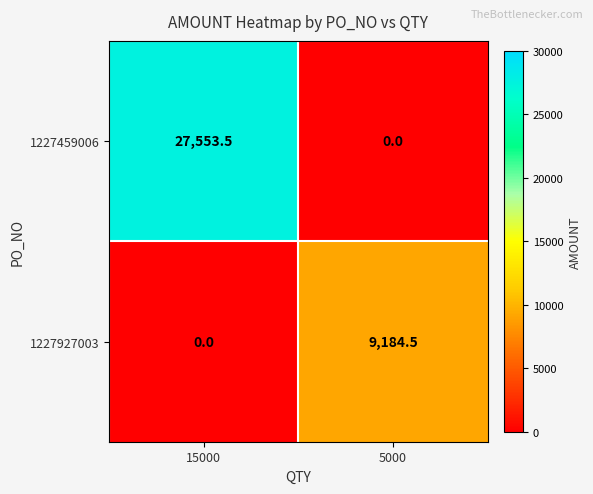

The 1227927003 series shows 3441.2 at 5000. True or false?

False